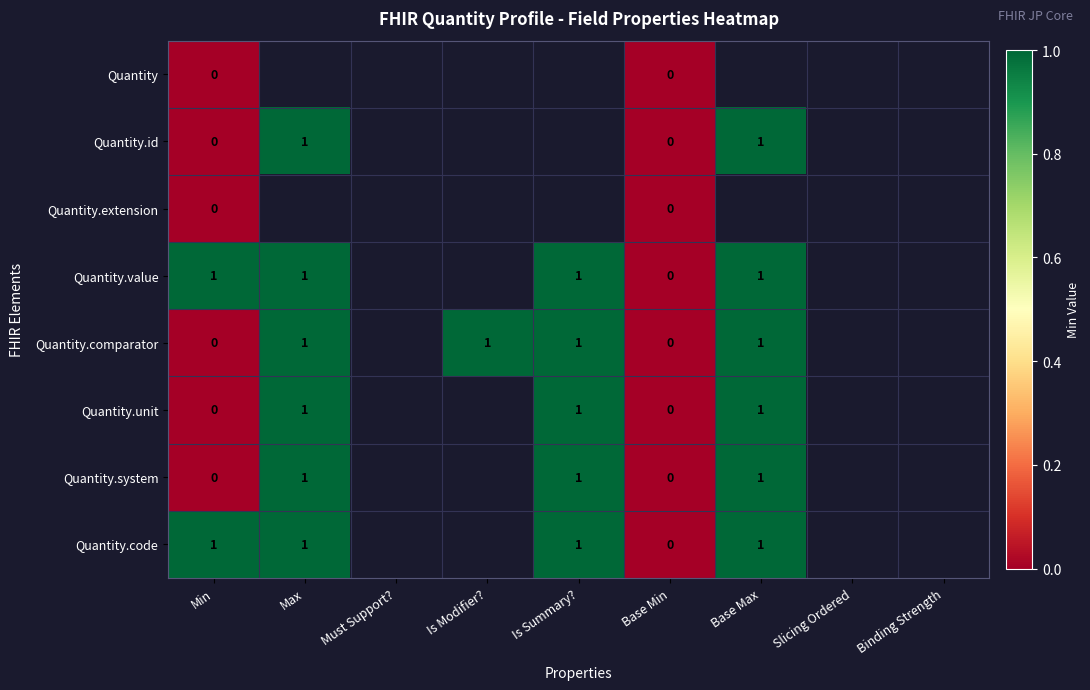

The value of Quantity.code at Max is 2. True or false?

False